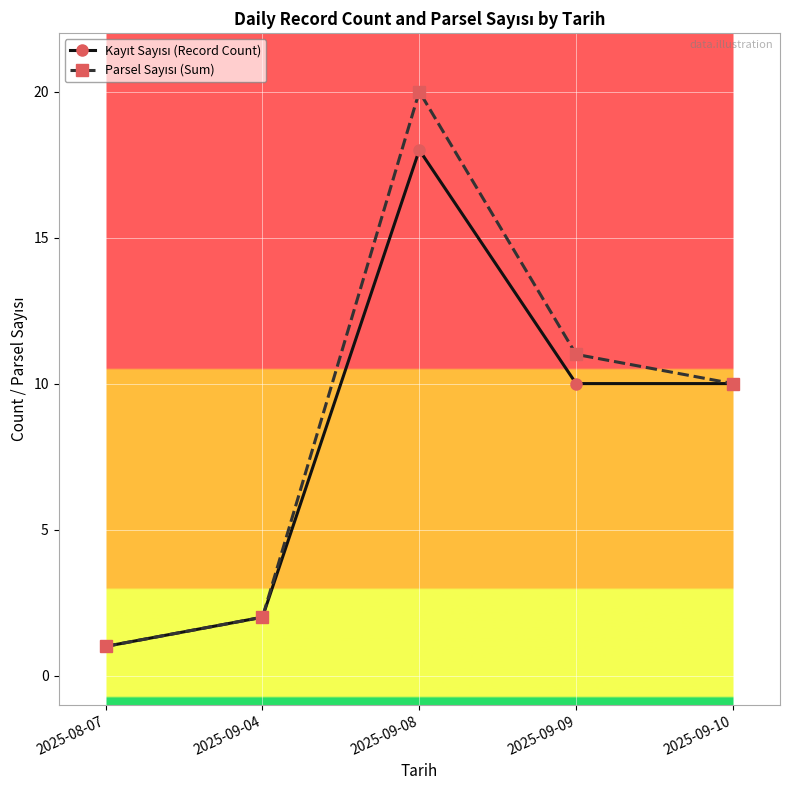

Is this an area chart (filled region under the line)?

No